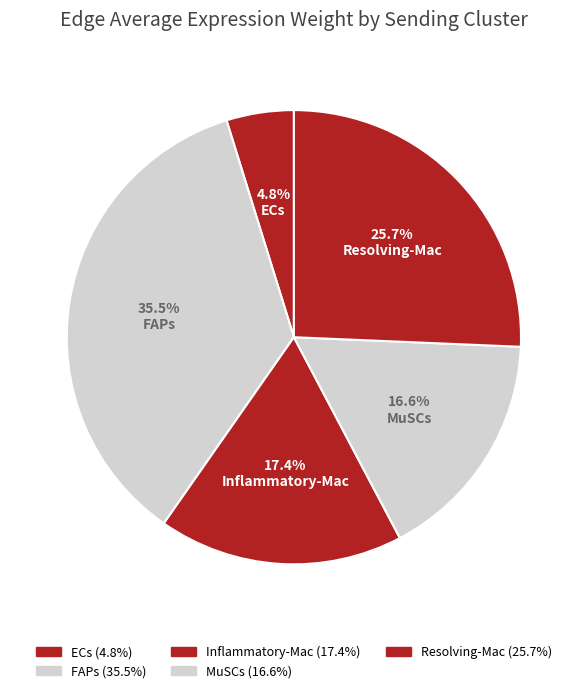

Is there a majority slice in this chart?

No